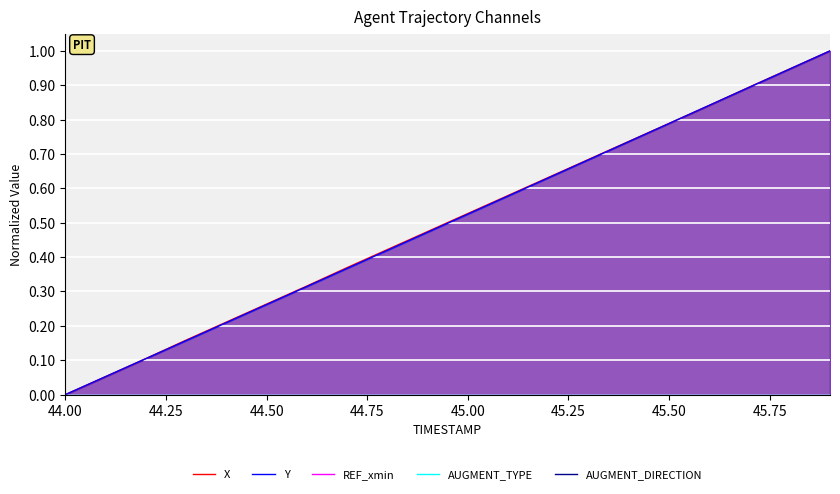

At which label does Y reach its minimum?

44.00